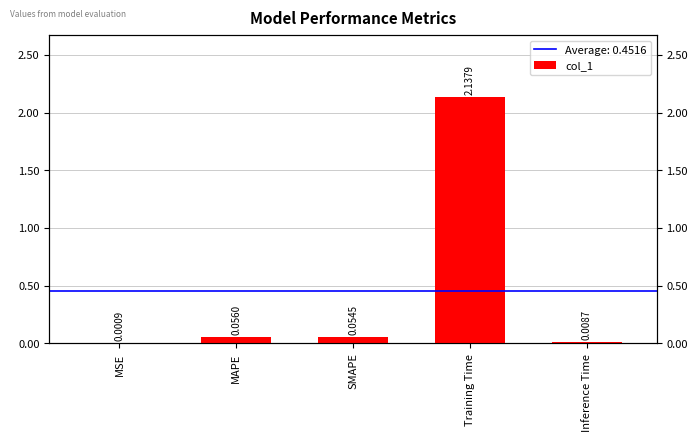

At which label is the value closest to 1?

MAPE